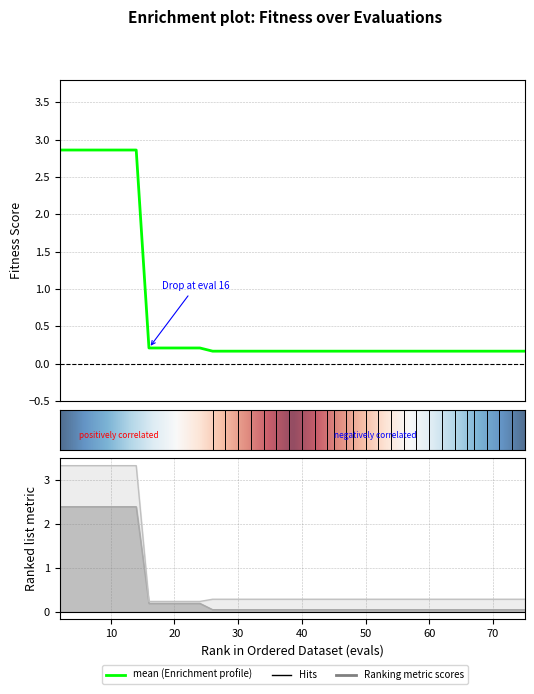

What is the difference between the best values at 30 and evals?

2.3